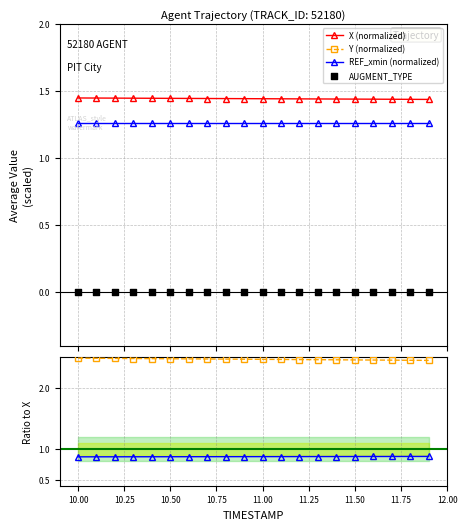

Which series reaches the maximum Y coordinate?

Y (normalized)